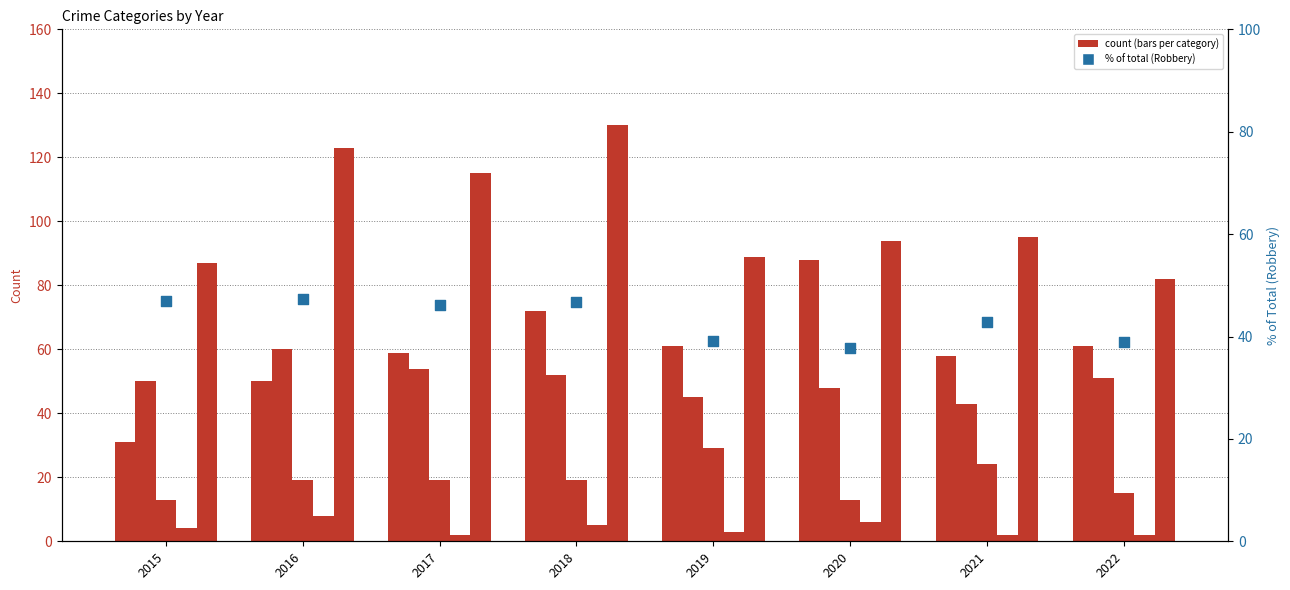

What is the total value across all series at 2020?

286.8